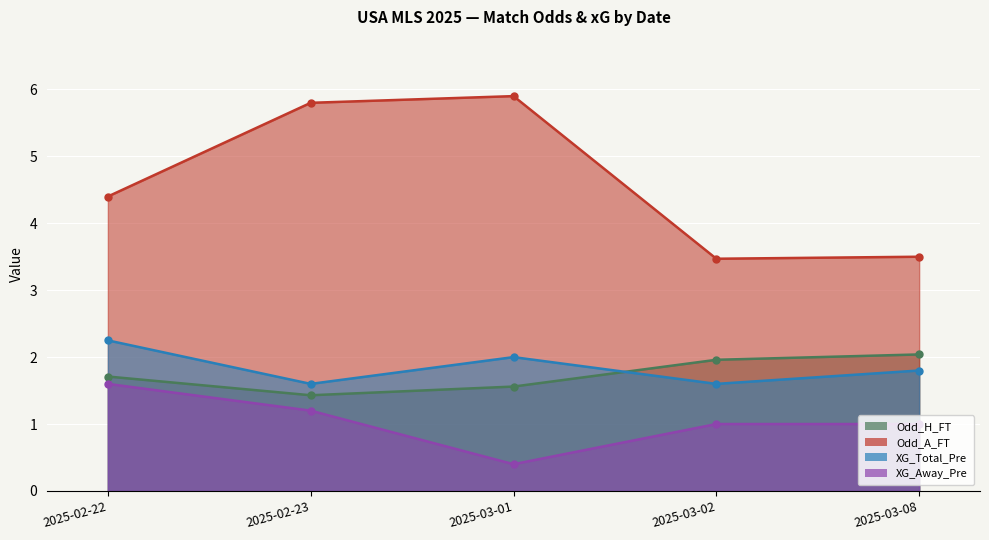

How many data points in Odd_A_FT are less than 4?

2